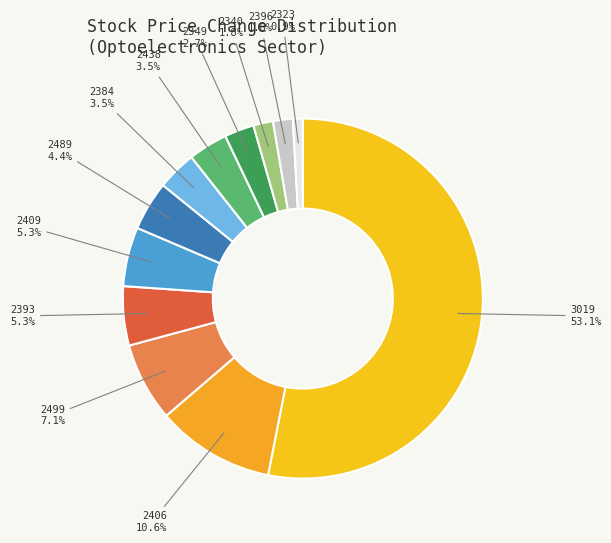

Which slice is the largest?

3019